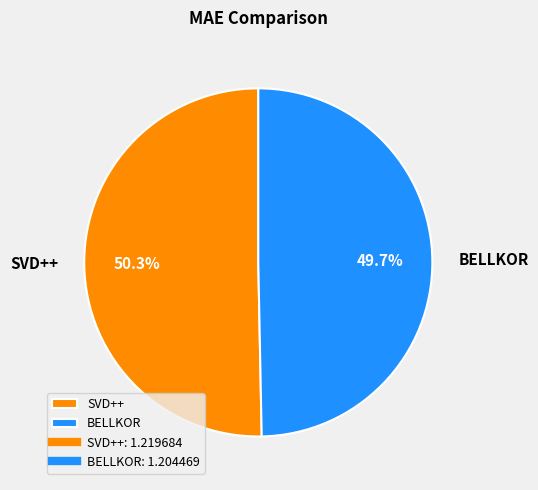

To the nearest percent, what is the difference between the BELLKOR and SVD++ slice percentages?

1%